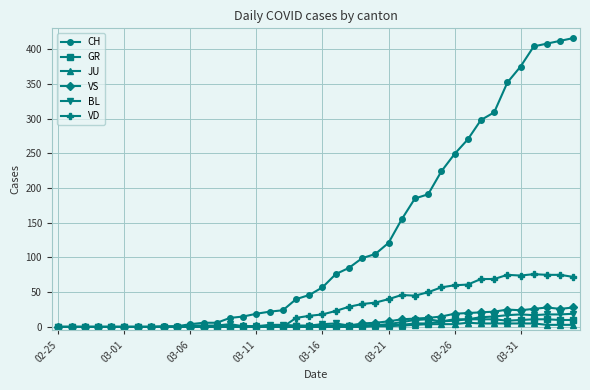

At how many categories does at least one series exceed 233?

10